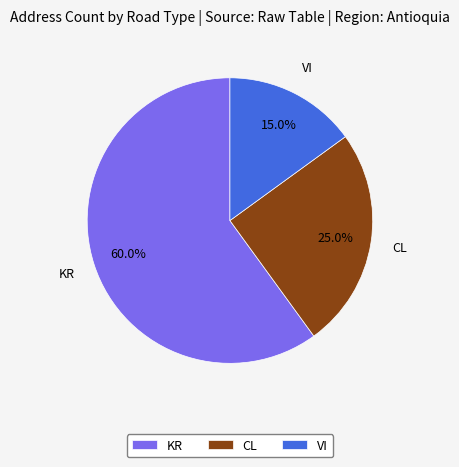

True or false: KR accounts for 66% of the total.

False